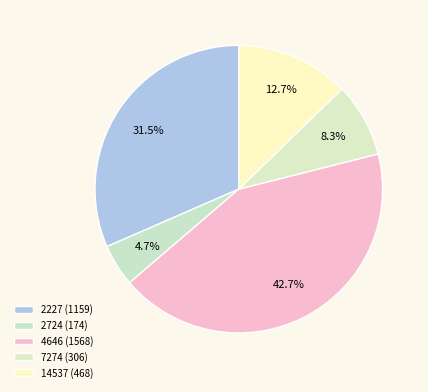

How much of the chart is everything except 4646?

57.3%